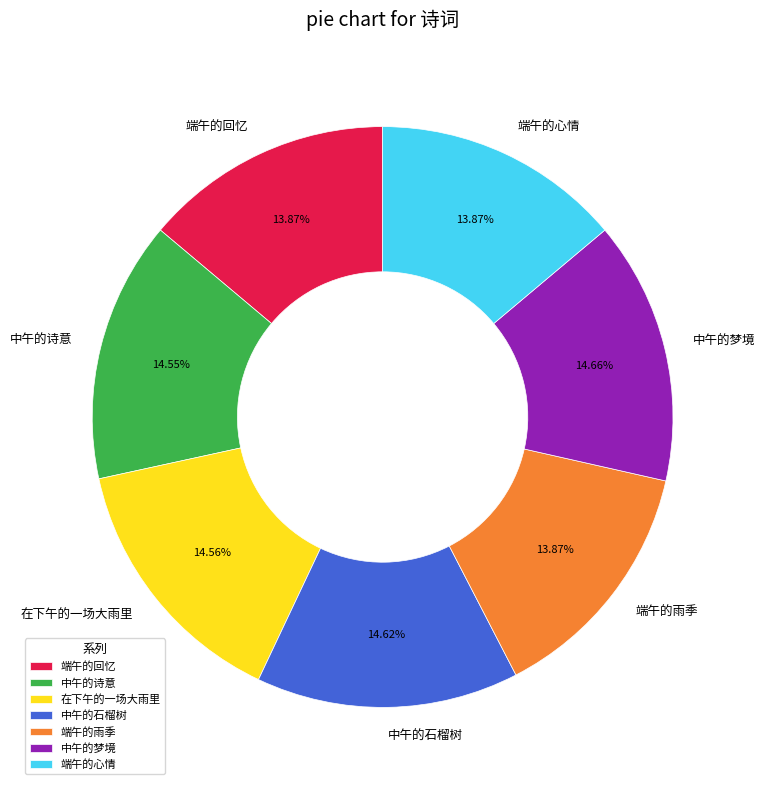

What is the total percentage of 端午的雨季 and 在下午的一场大雨里?

28.4%